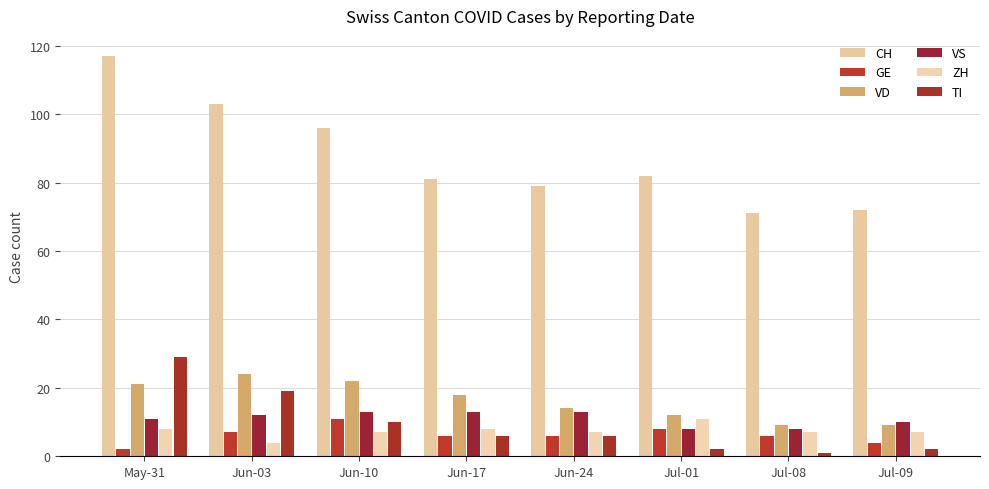

How many categories are shown in the chart?

8